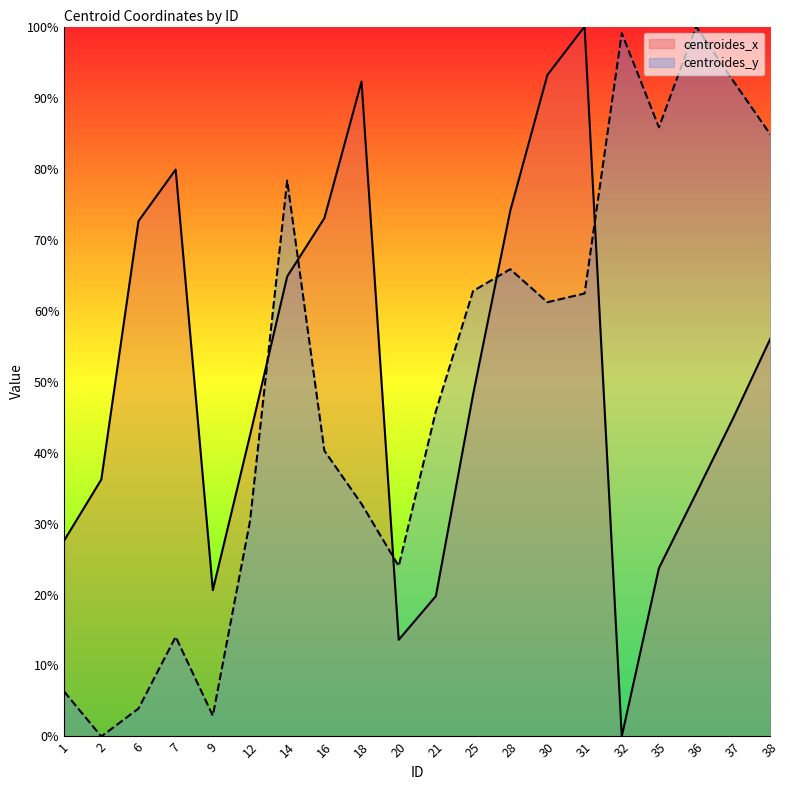

How many intersections are there between centroides_x and centroides_y?

5